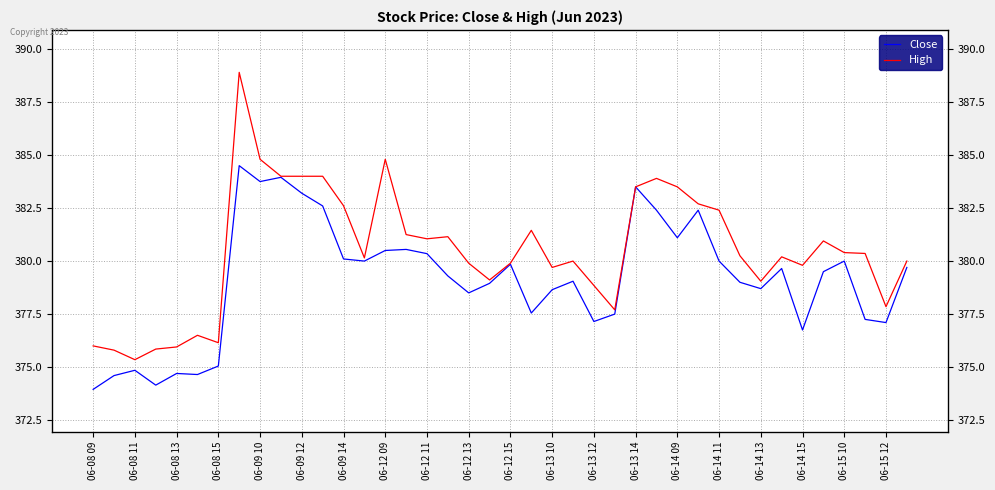

At how many categories does at least one series exceed 386?

1